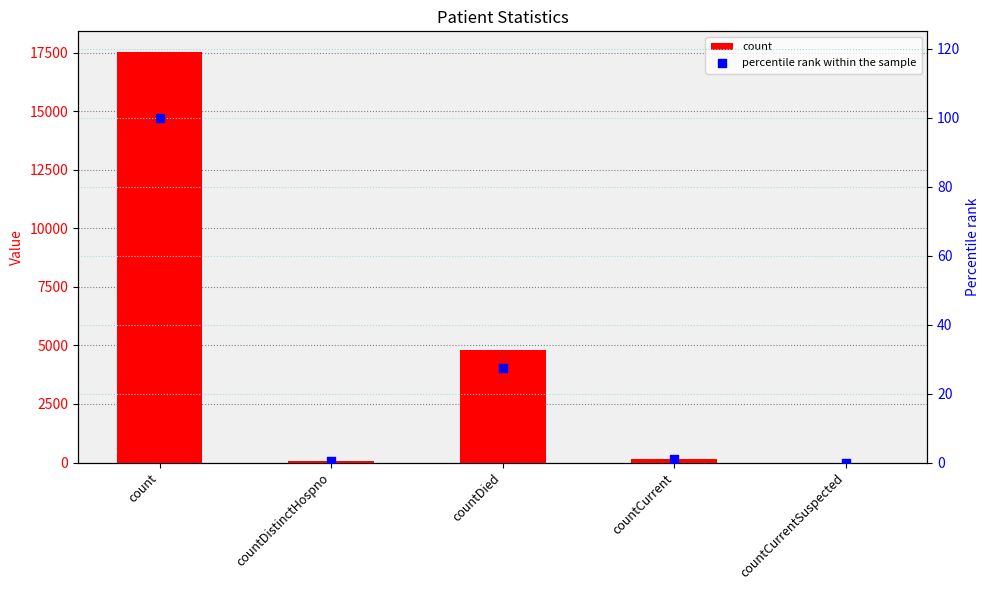

Which series has the largest total across all categories?

count